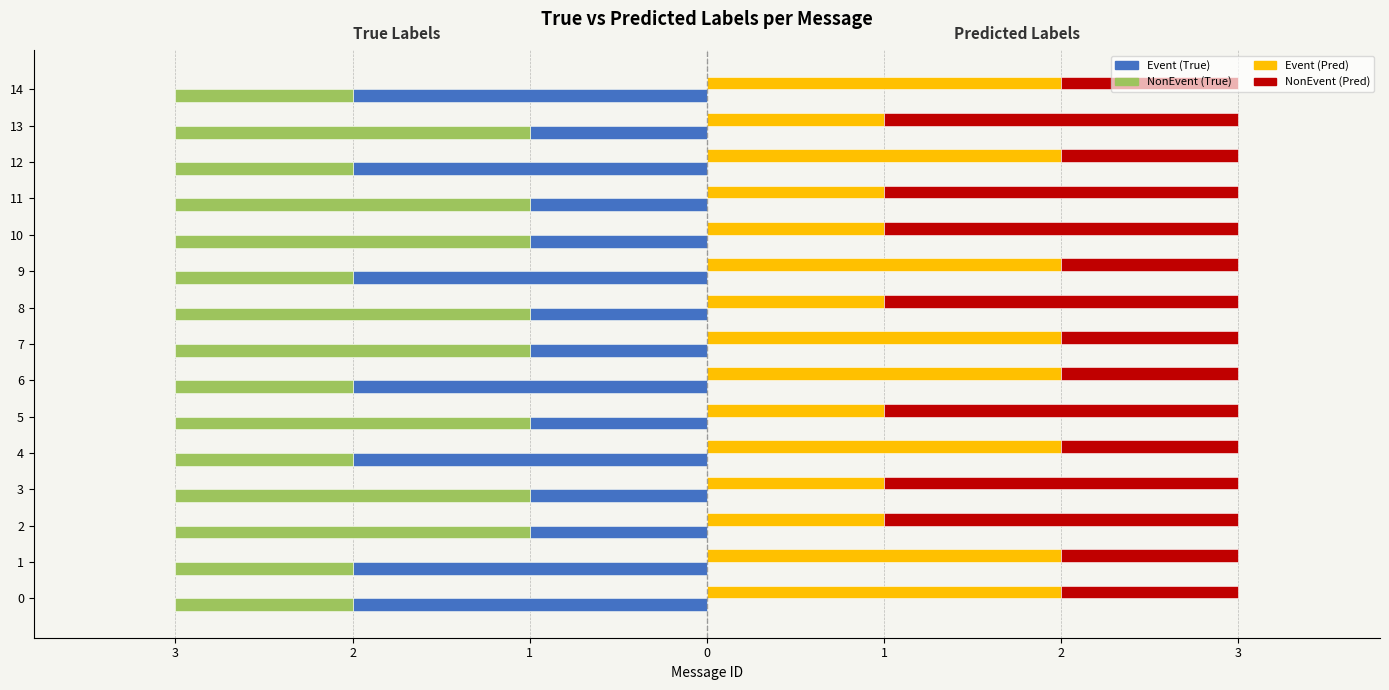

Where is NonEvent (Pred) nearest to the value 1?

4